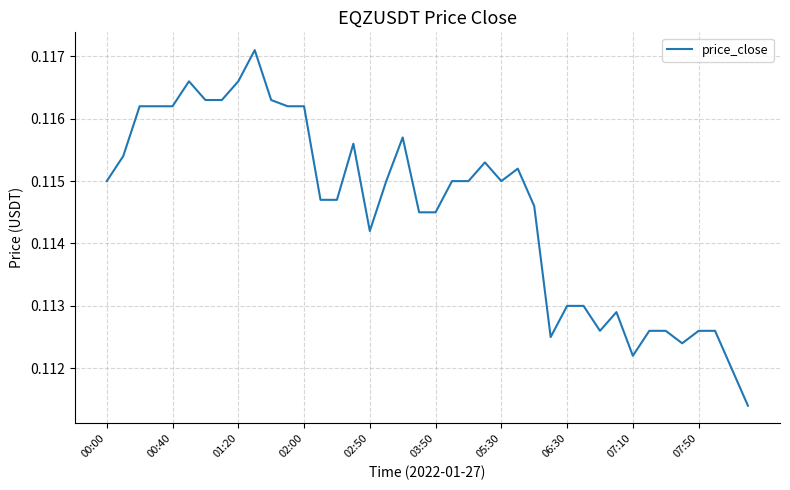

How many lines are shown in the chart?

1